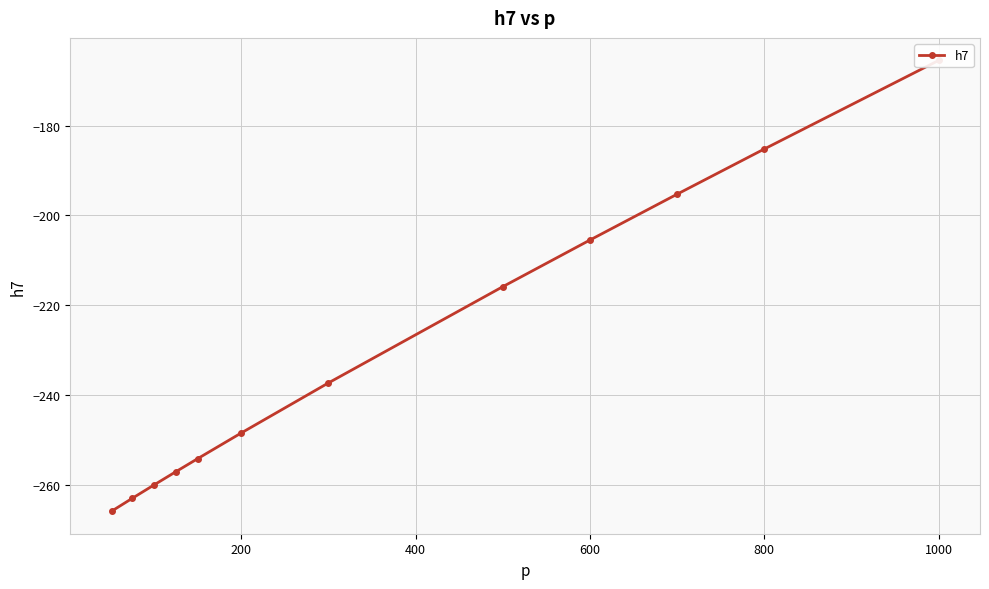

What is the difference between the maximum and minimum values?

100.3